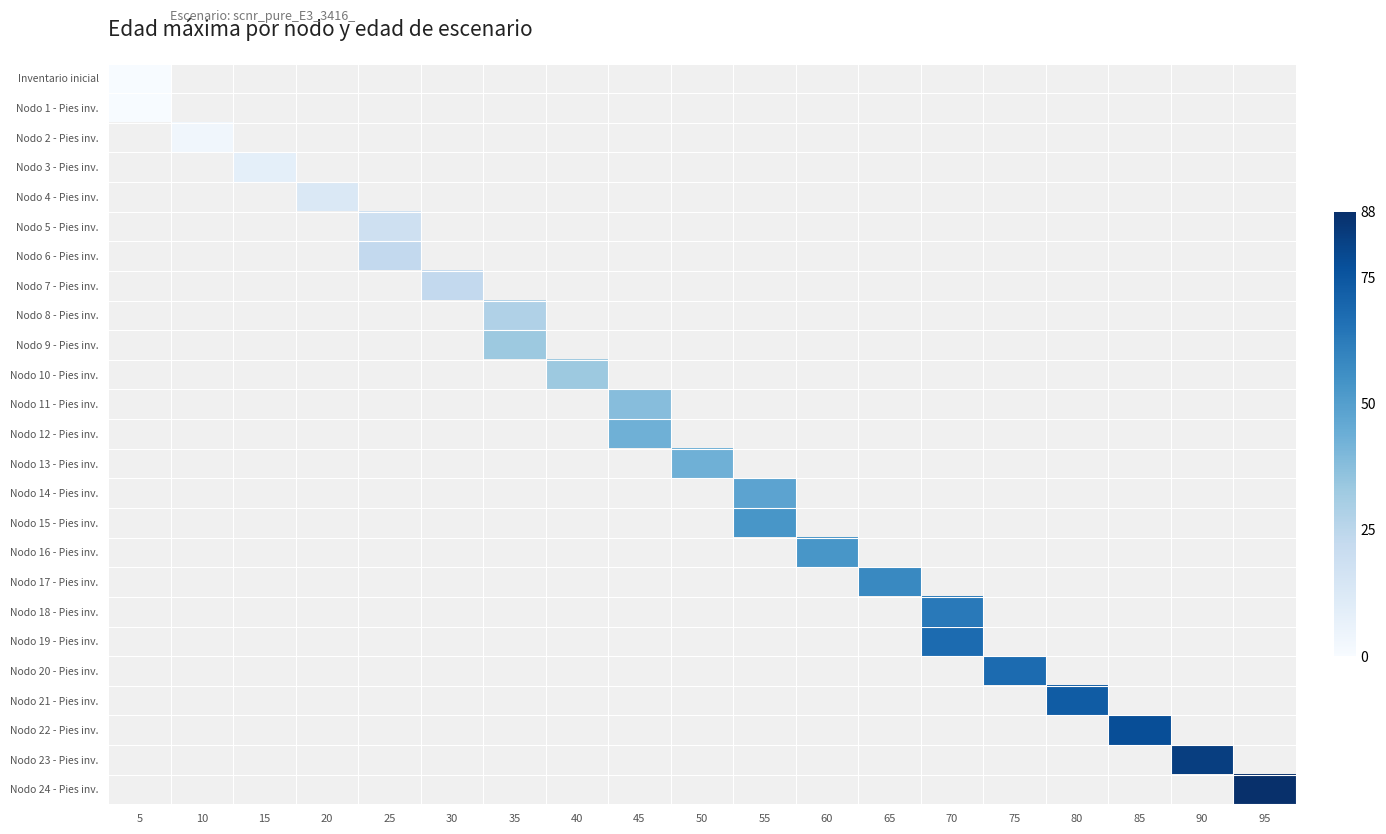

Is the value of Nodo 16 - Pies inv. at 70 greater than the value of Nodo 8 - Pies inv. at 45?

No